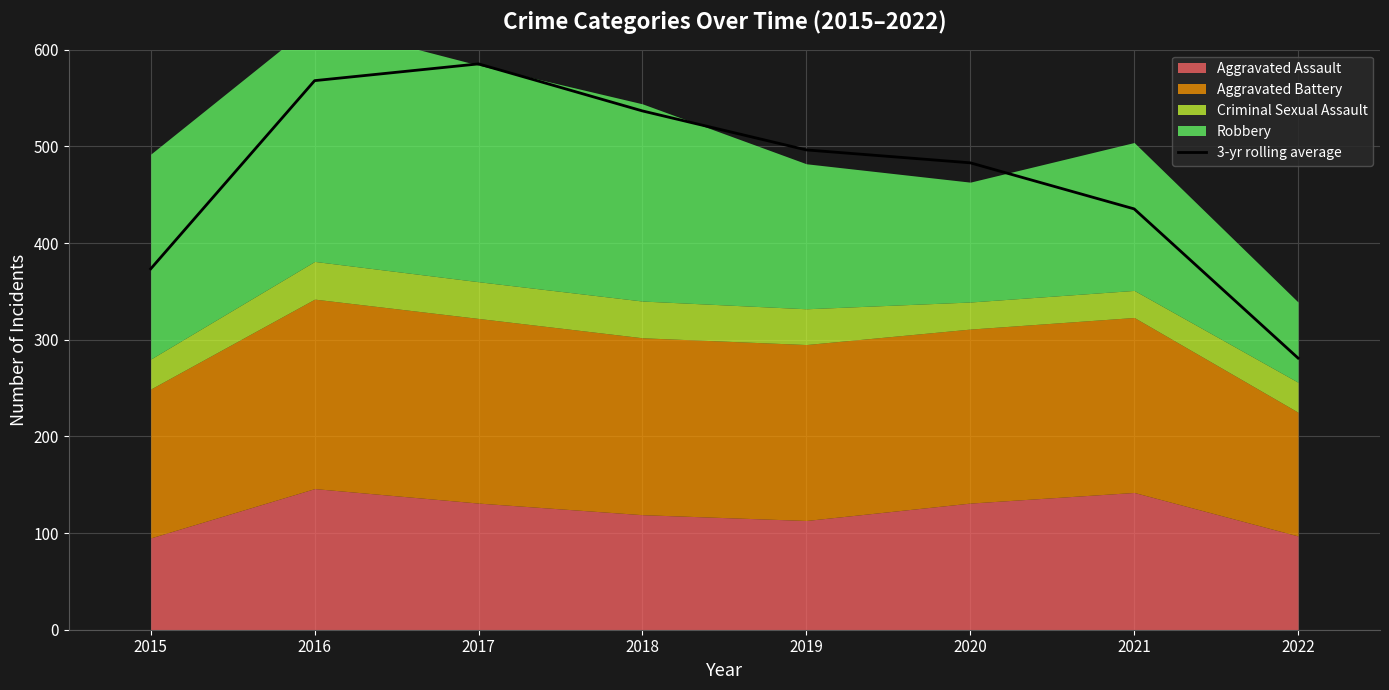

How many interior local peaks (higher than both neighbors) does the data have?

1